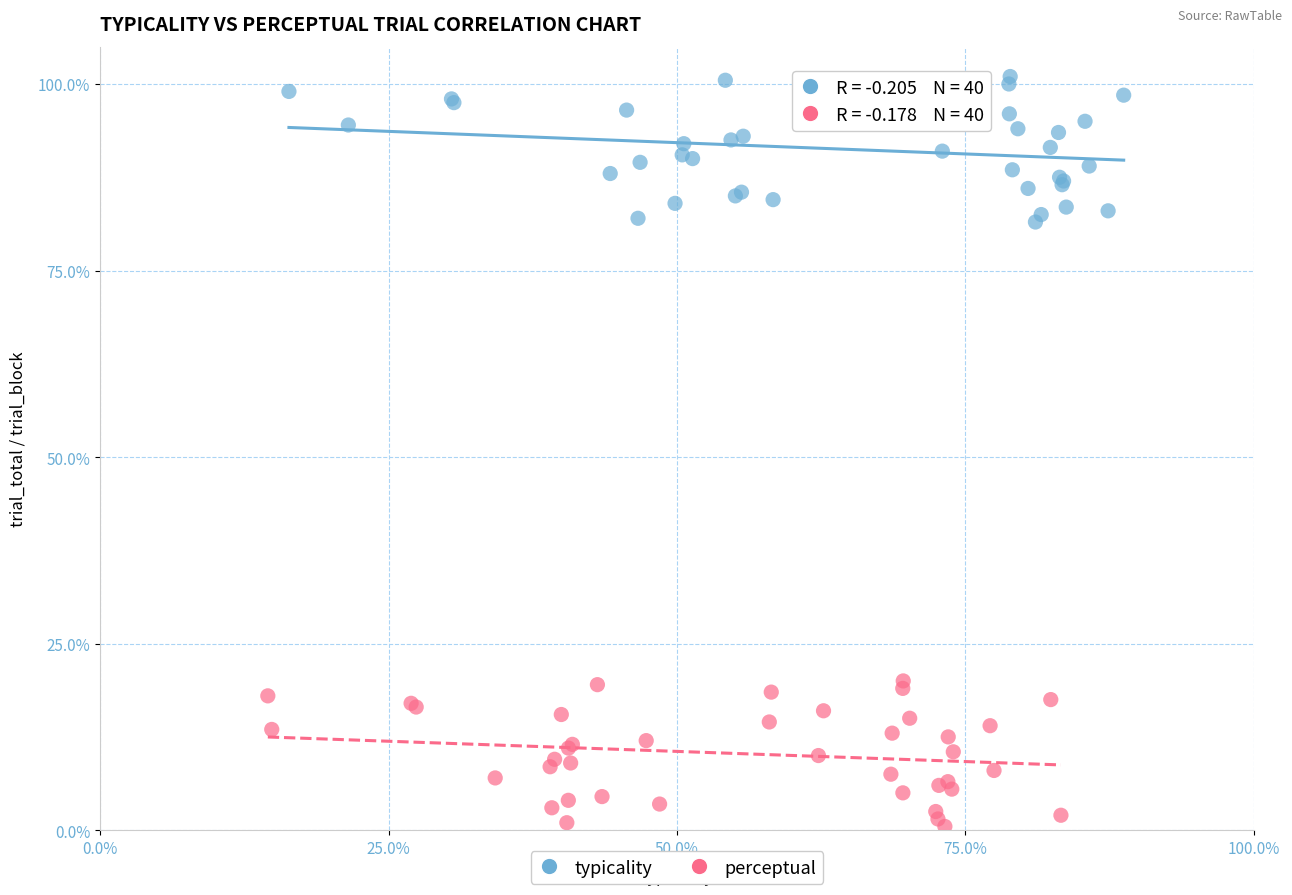

Which series reaches the minimum Y coordinate?

perceptual